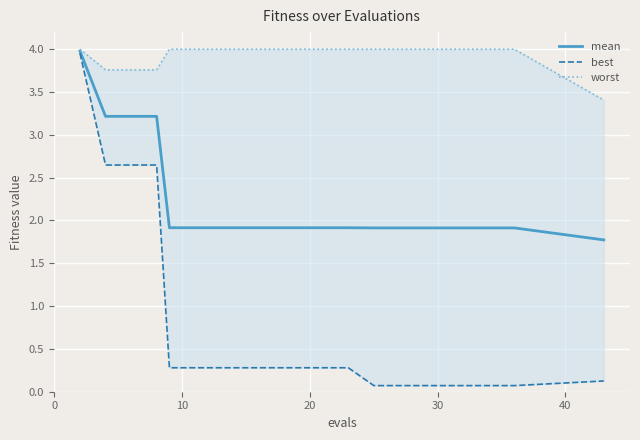

Which series has the largest total across all categories?

worst